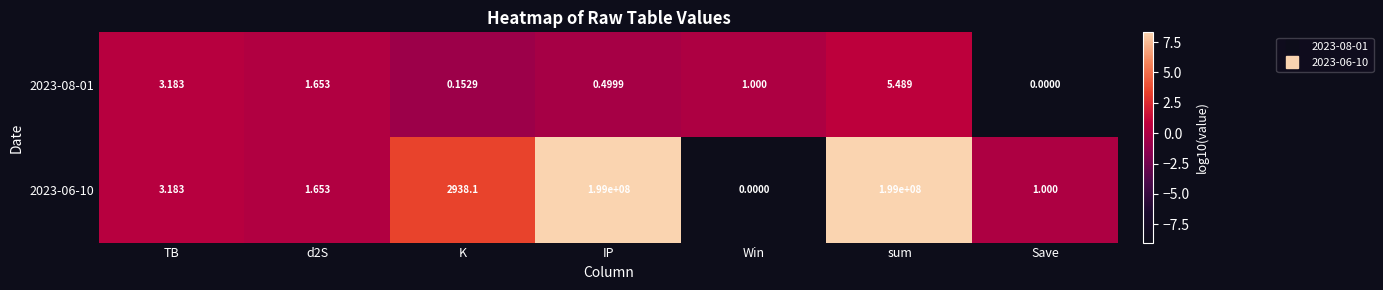

How many values in 2023-06-10 are above zero?

6